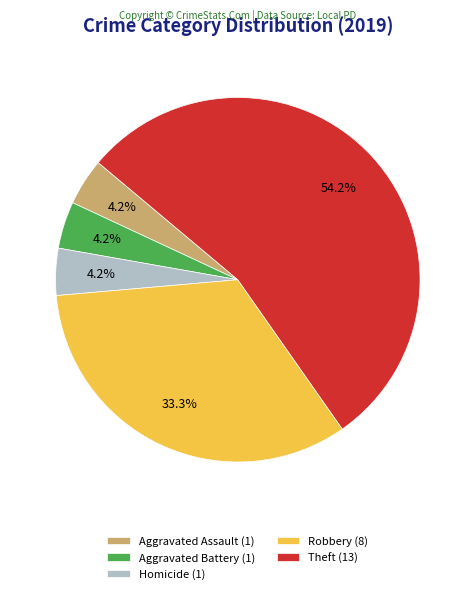

What percentage do Theft (13) and Aggravated Battery (1) together represent?

58.3%